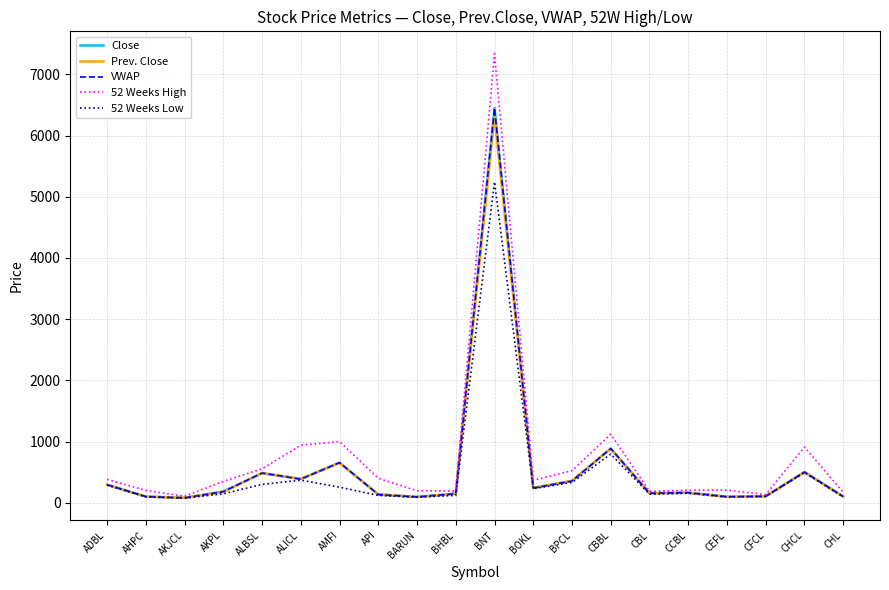

How many values in the Close series are below 184?

10